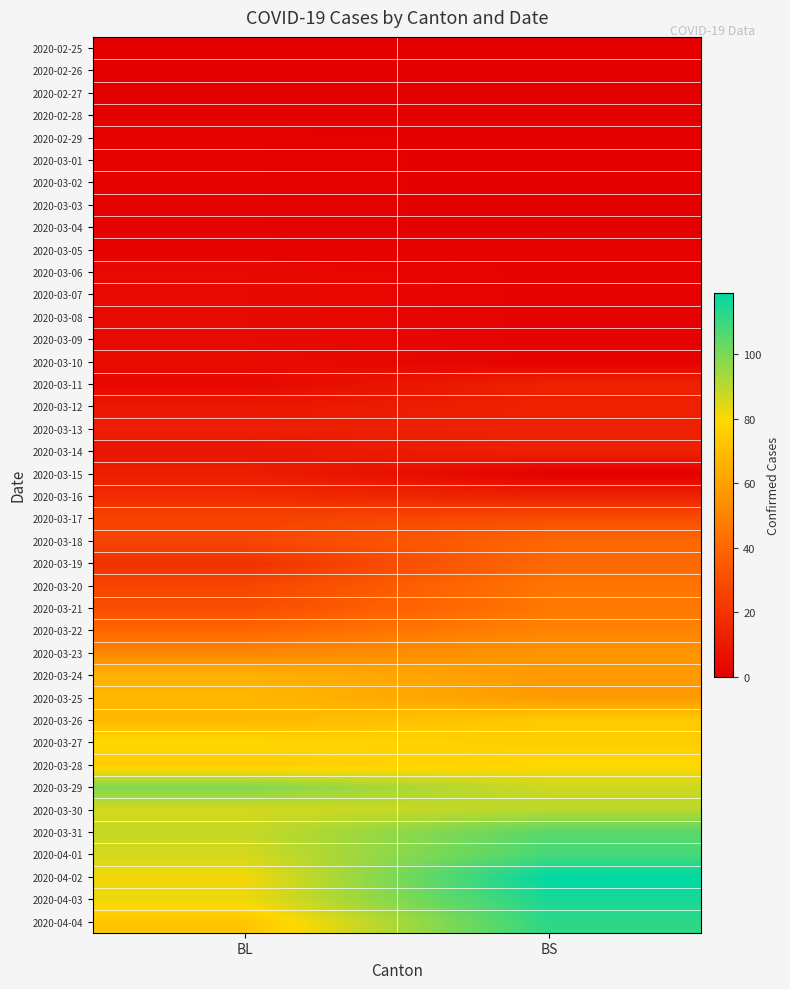

Rank the series by their maximum value, from lowest to highest.

2020-02-25, 2020-02-26, 2020-02-27, 2020-02-28, 2020-02-29, 2020-03-01, 2020-03-02, 2020-03-03, 2020-03-04, 2020-03-05, 2020-03-06, 2020-03-07, 2020-03-08, 2020-03-09, 2020-03-10, 2020-03-15, 2020-03-11, 2020-03-12, 2020-03-13, 2020-03-14, 2020-03-16, 2020-03-17, 2020-03-18, 2020-03-19, 2020-03-20, 2020-03-21, 2020-03-22, 2020-03-23, 2020-03-24, 2020-03-25, 2020-03-26, 2020-03-27, 2020-03-28, 2020-03-30, 2020-03-29, 2020-03-31, 2020-04-01, 2020-04-04, 2020-04-03, 2020-04-02